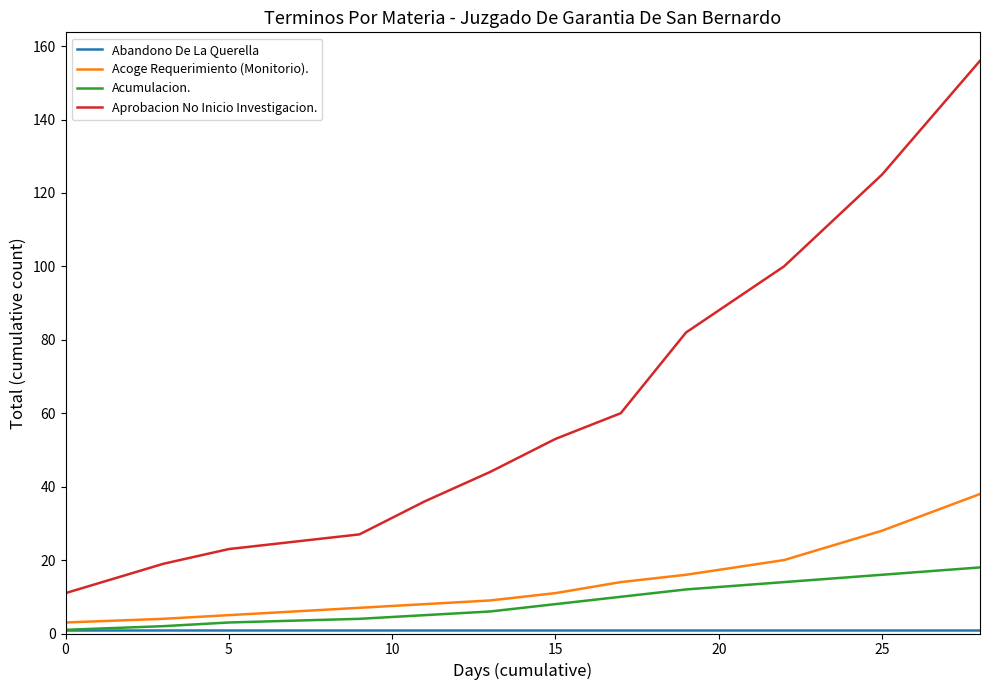

True or false: Aprobacion No Inicio Investigacion. and Acumulacion. cross at least once.

False